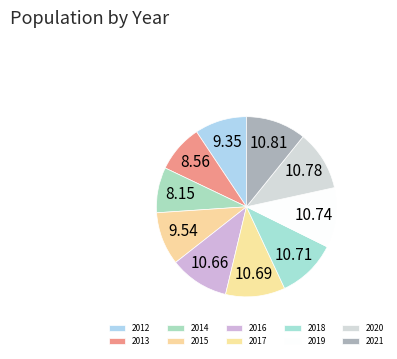

Combined, what portion of the pie is 2017 and 2016?

21.4%